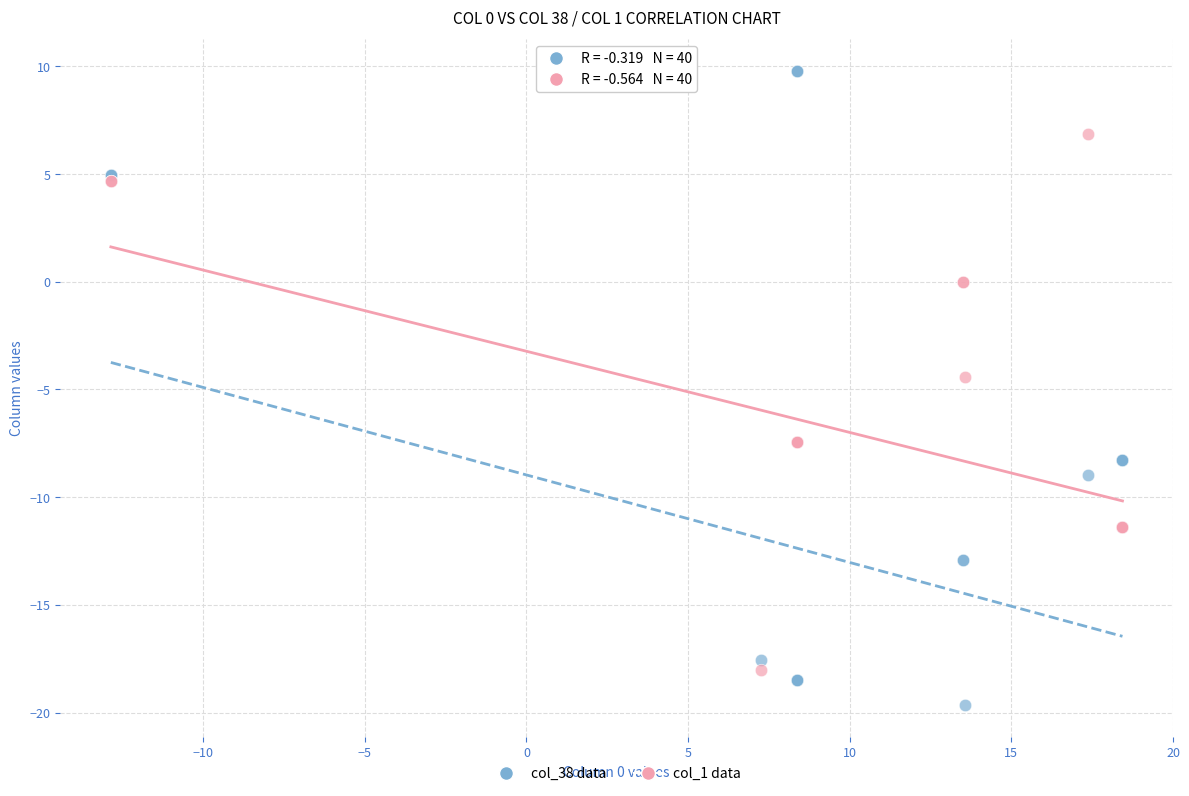

Across all series, what Y value is closest to -4?

-4.4